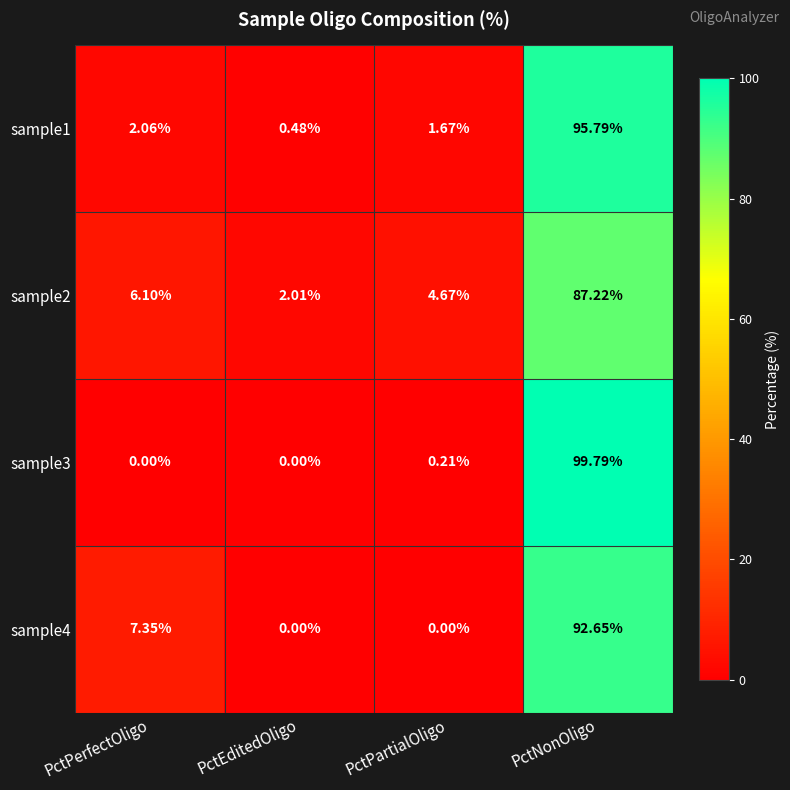

Which label corresponds to the largest value in the chart?

PctNonOligo